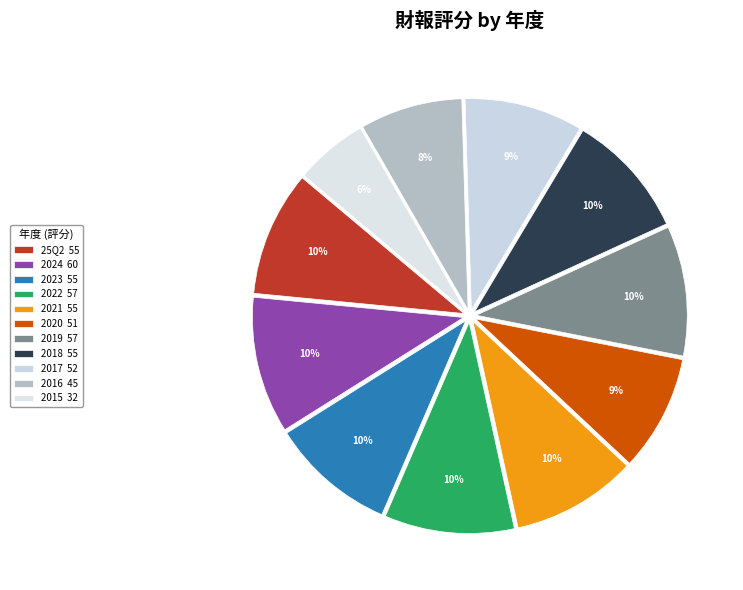

Combined, do 2015 and 2016 account for over 50%?

No